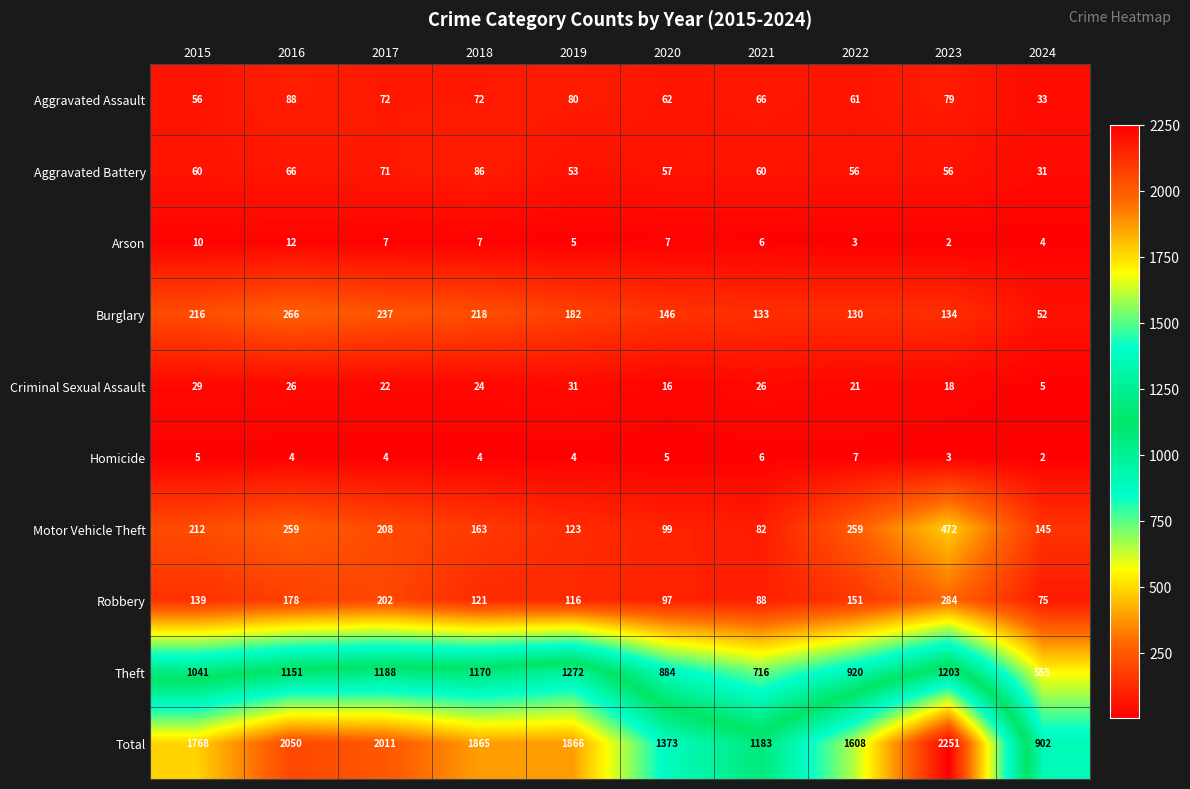

At which label does Aggravated Assault first exceed 72?

2016